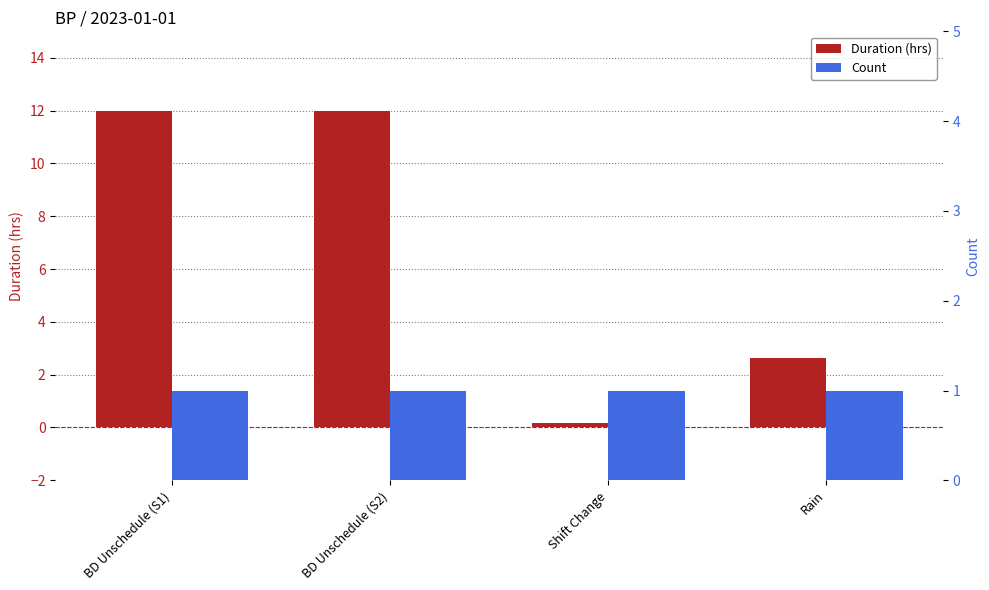

Reading left to right, what are all the values shown in this chart?

Duration (hrs): 12.0	12.0	0.2	2.6
Count: 1.0	1.0	1.0	1.0